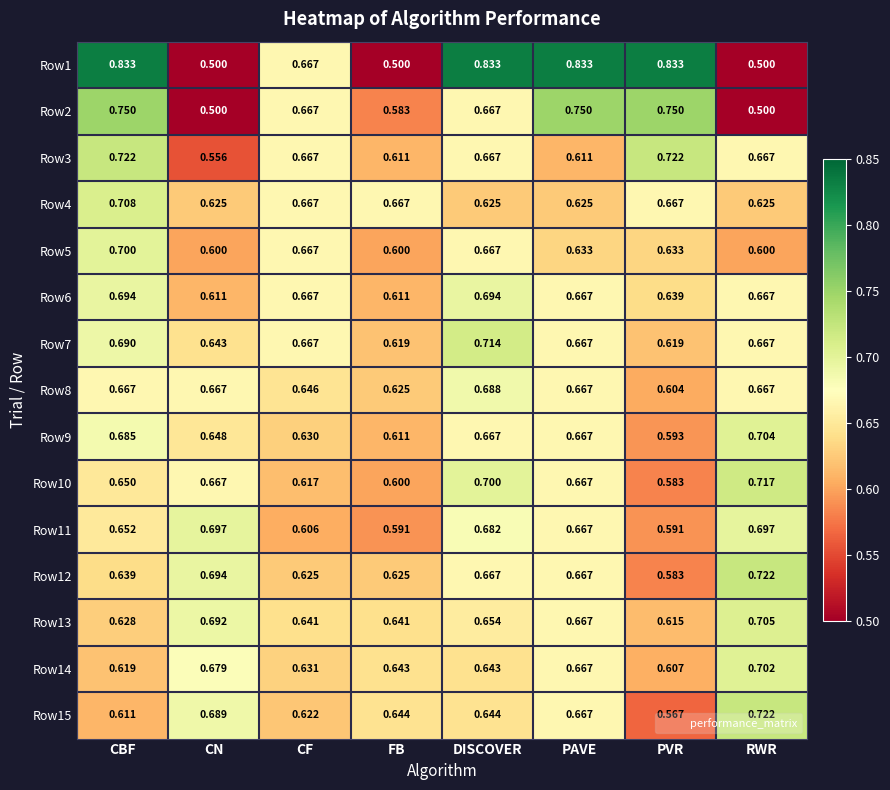

At which label is Row15 closest to 0?

PVR